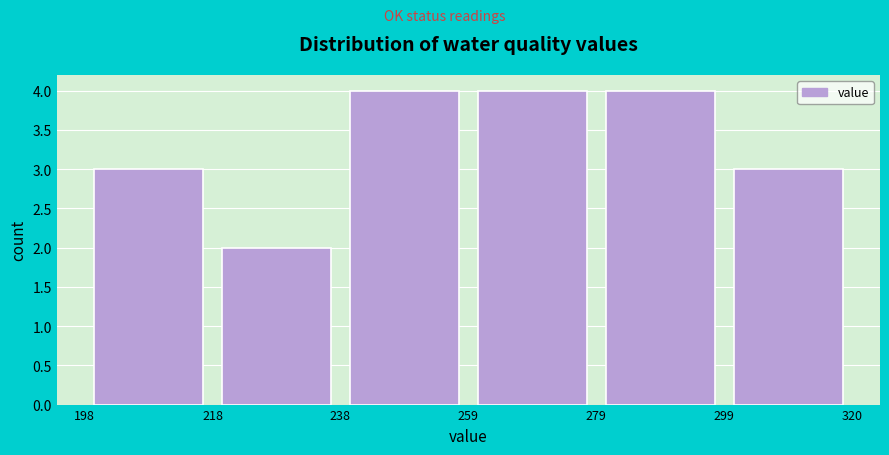

Reading left to right, list every bar in this chart as the range it spans on the x-axis followed by its height. The values are not printed on the chart, so give them approximately, as read against the axis.

198 to 218: 3
218 to 238: 2
238 to 259: 4
259 to 279: 4
279 to 299: 4
299 to 320: 3